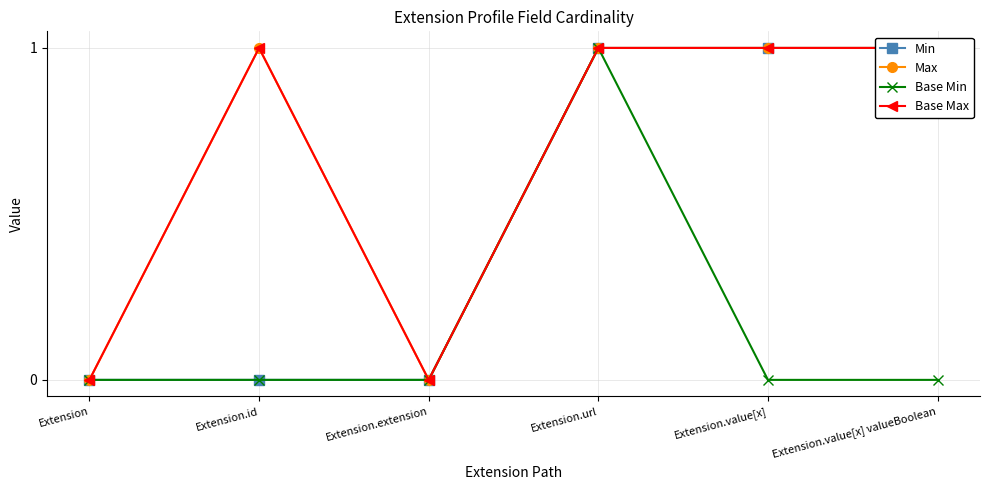

What is the value of the Max point at the 5th from the left?

1